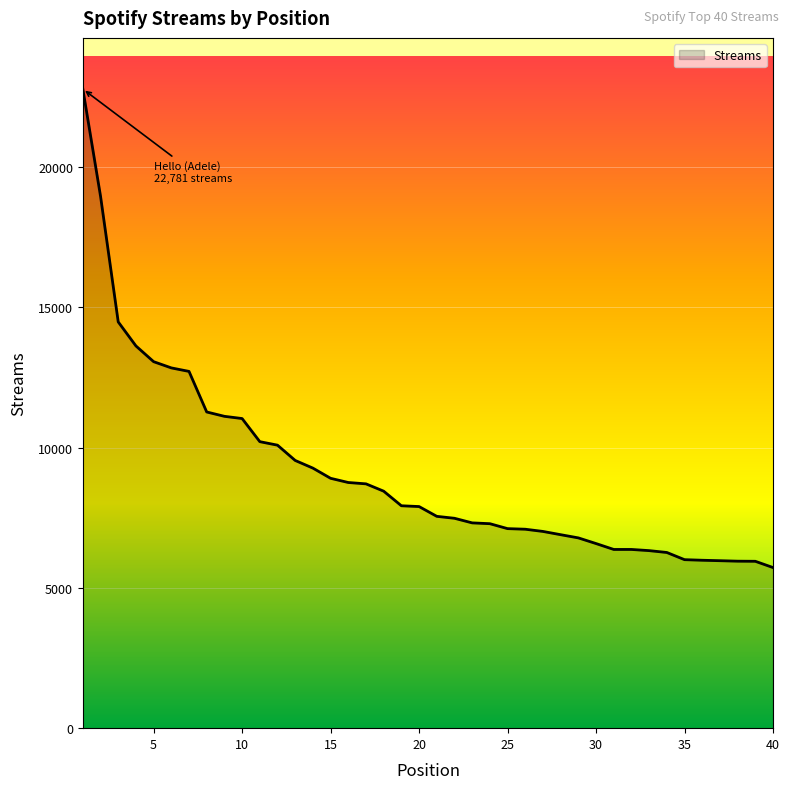

What is the difference between the maximum and minimum values?

17056